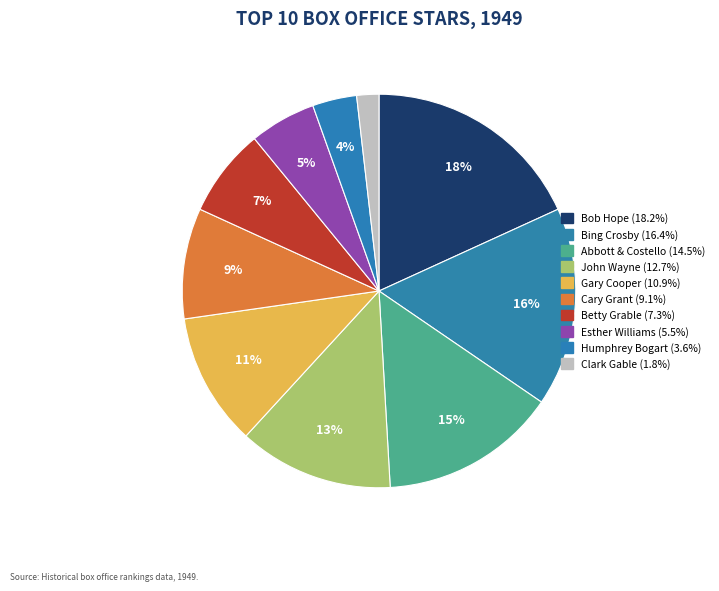

Do John Wayne and Humphrey Bogart together represent more than half of the pie?

No